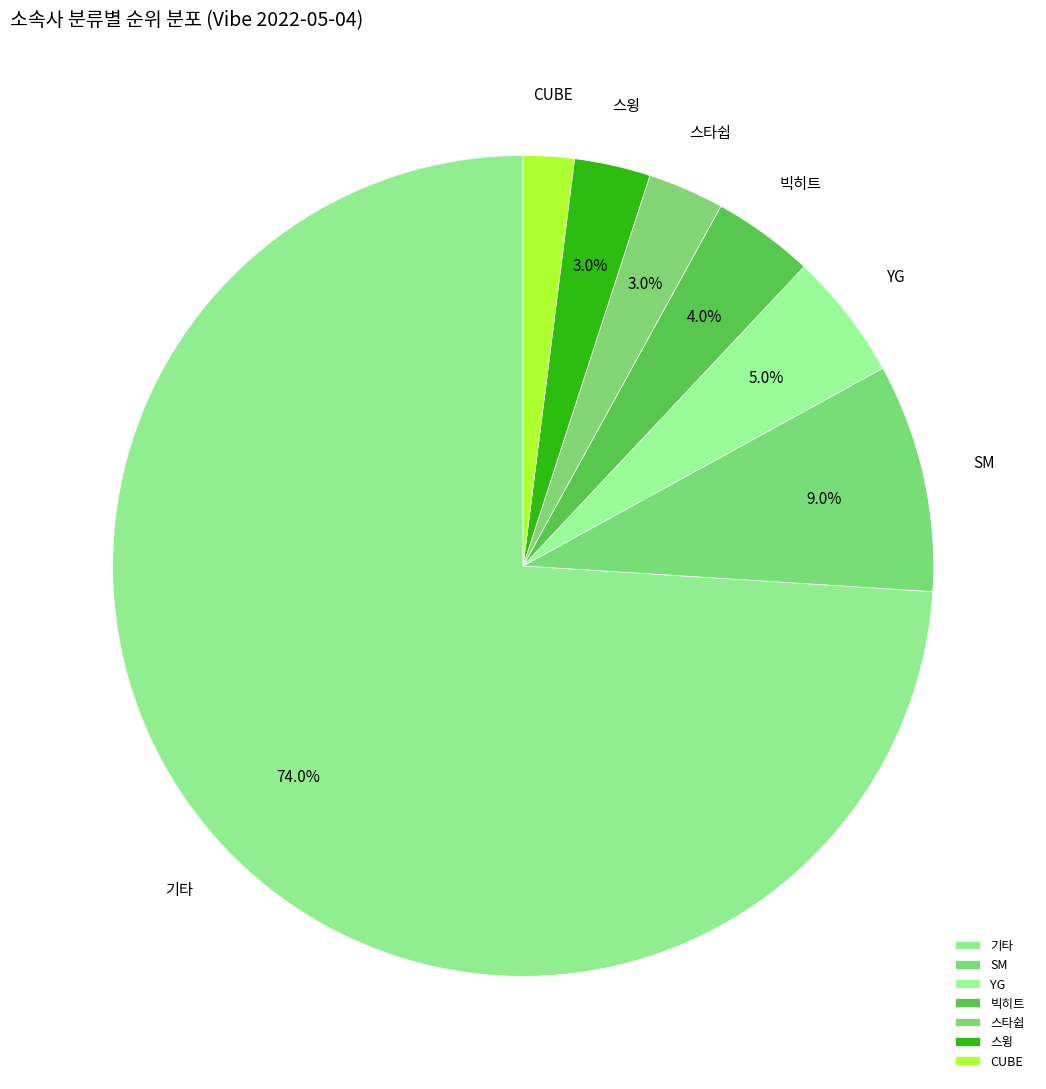

Which has a higher value, YG or SM?

SM